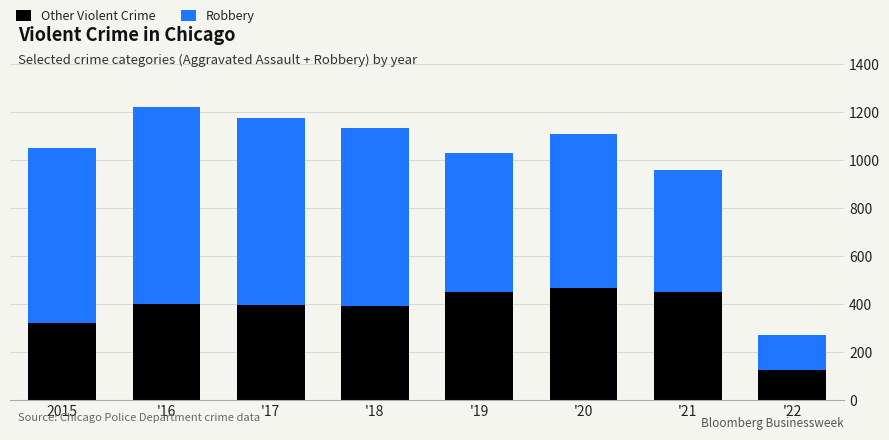

What is the value of the Other Violent Crime bar at the 6th from the left?

468